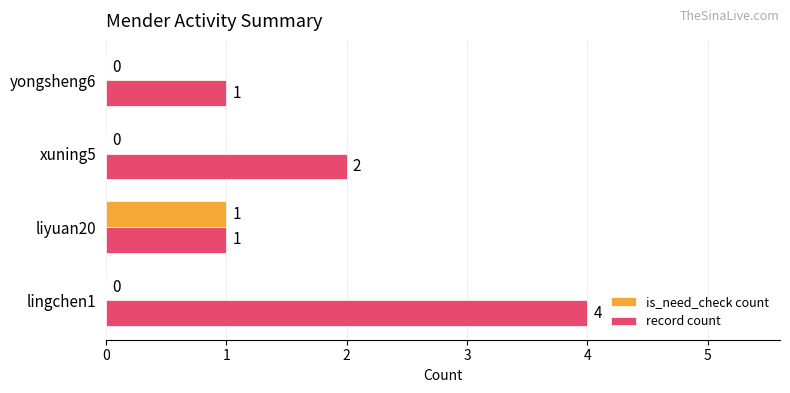

Which series changed the most between lingchen1 and liyuan20?

record count